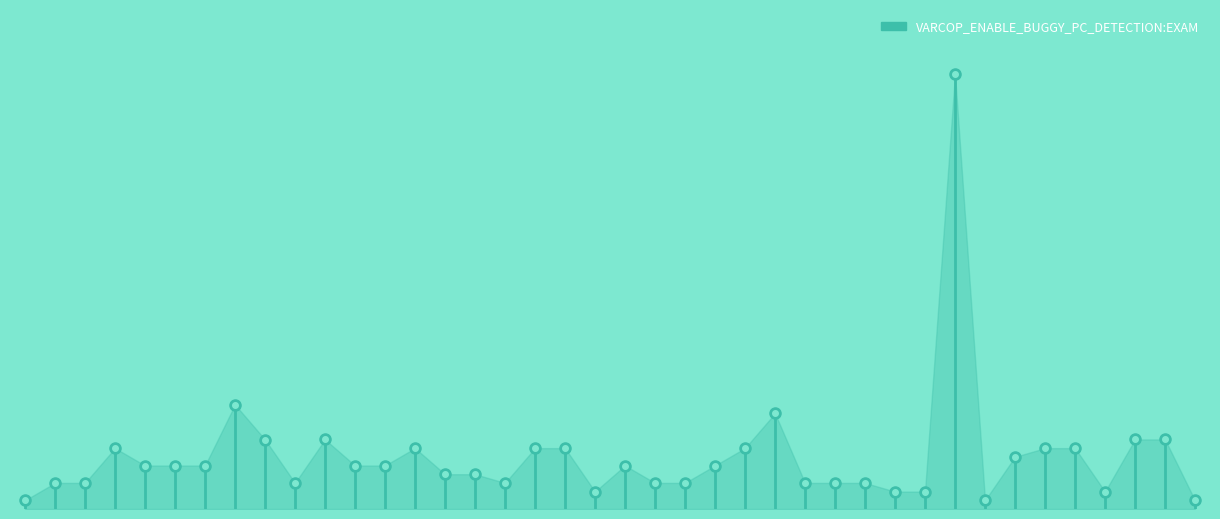

What is the average value?

0.1